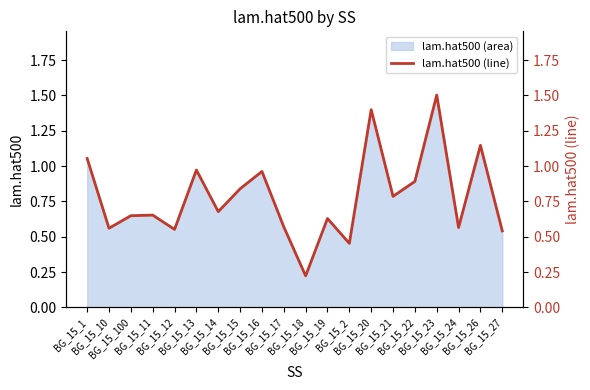

What is the minimum value shown in the chart?

0.2